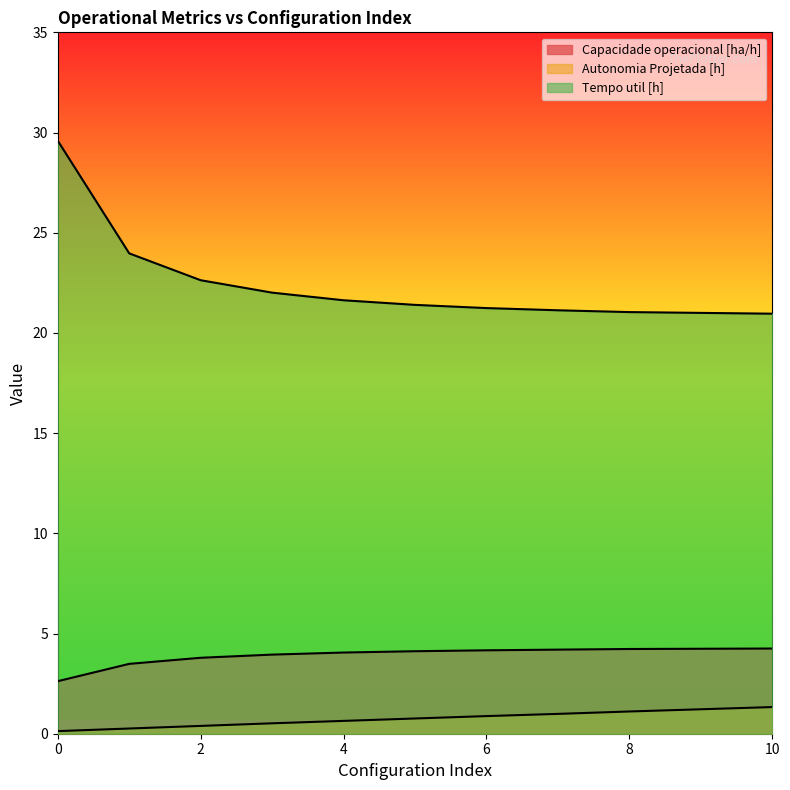

Which series has the largest range (max minus min)?

Tempo util [h]